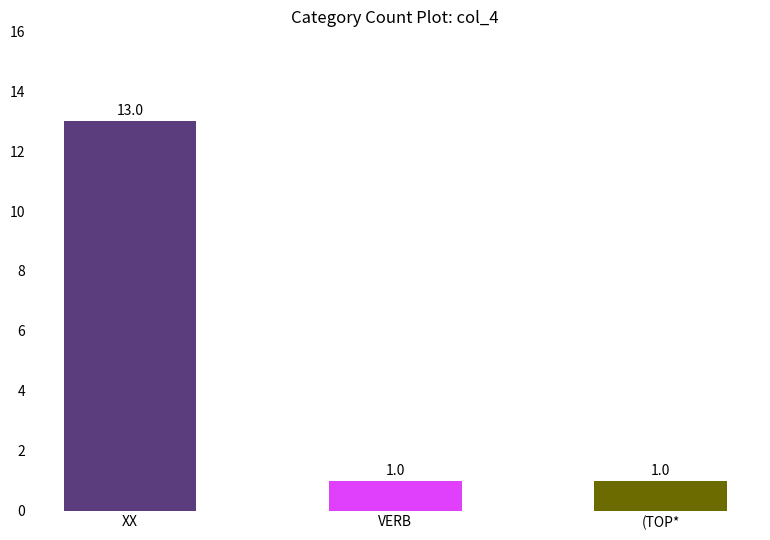

The chart shows a value of 2 at (TOP*. True or false?

False